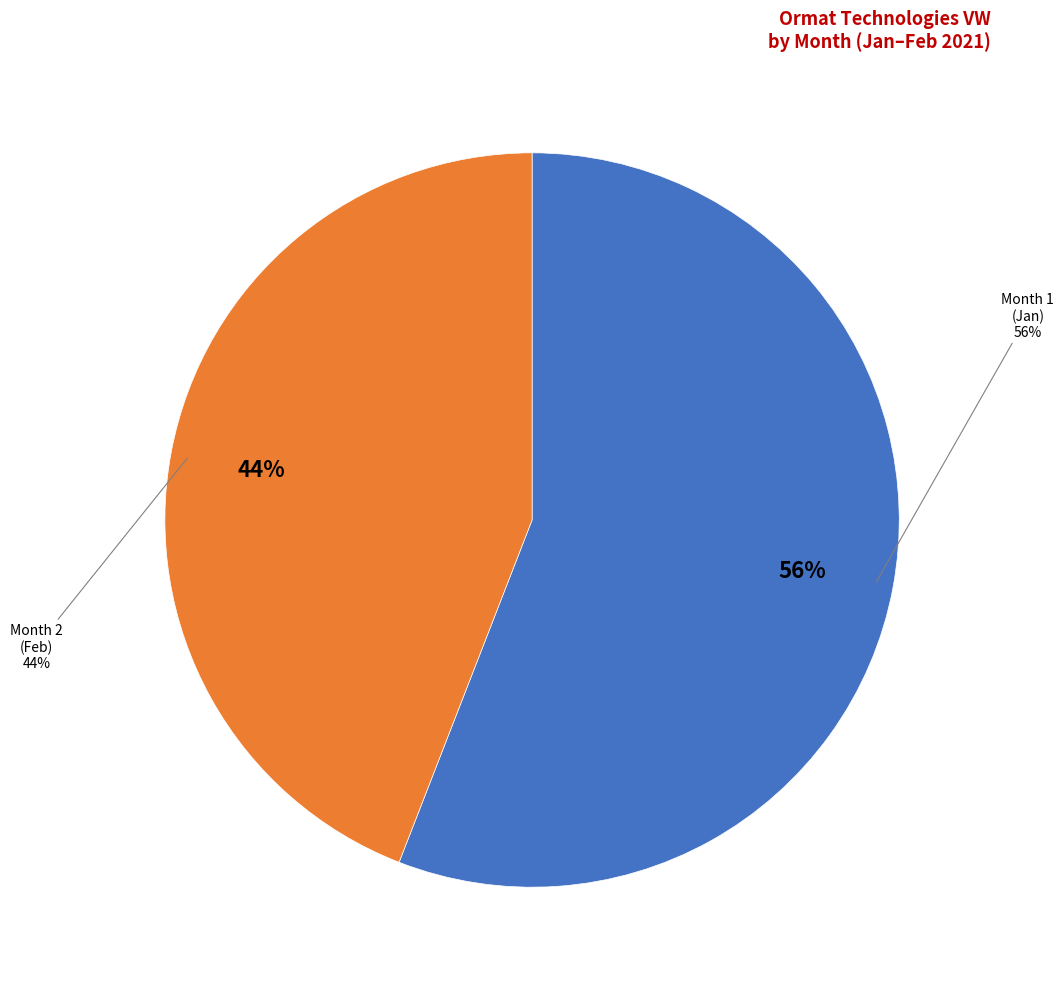

Is it true that 1 is 70% of the pie?

False